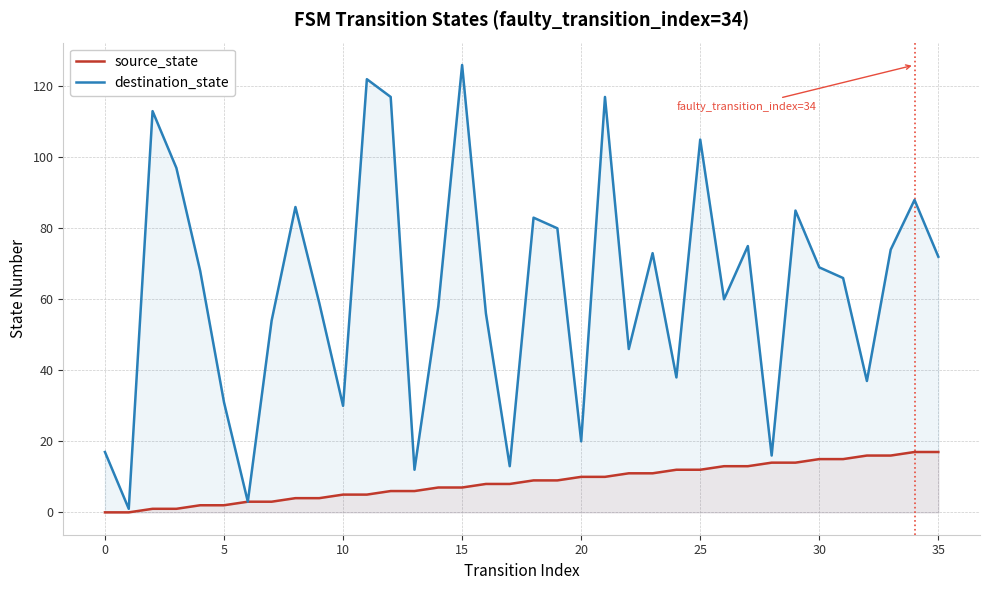

At which label is destination_state closest to 63?

26